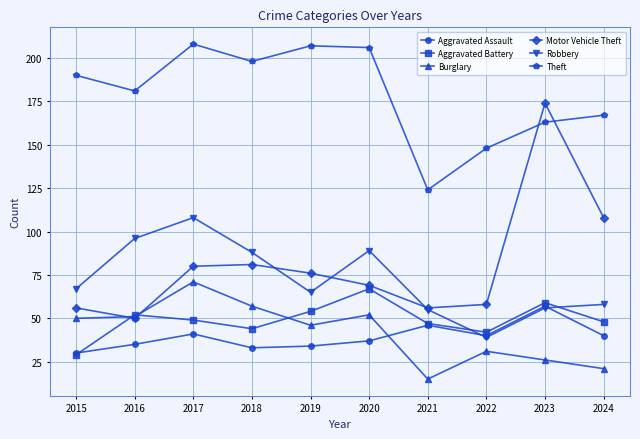

Is the value of Aggravated Assault at 2016 greater than the value of Burglary at 2015?

No